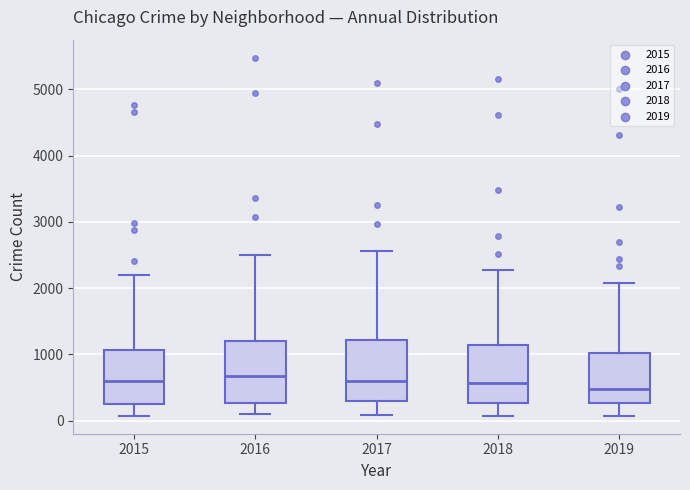

Reading left to right, transcribe this box plot: for each box, give where its median line is, the range the box spans, and where its two whiskers end, as read against the y-axis. The values are not printed on the chart, so give them approximately, as read against the axis.

2015: median 600, box 300 to 1100, whiskers 100 to 2200
2016: median 700, box 300 to 1200, whiskers 100 to 2500
2017: median 600, box 300 to 1200, whiskers 100 to 2600
2018: median 600, box 300 to 1100, whiskers 100 to 2300
2019: median 500, box 300 to 1000, whiskers 100 to 2100